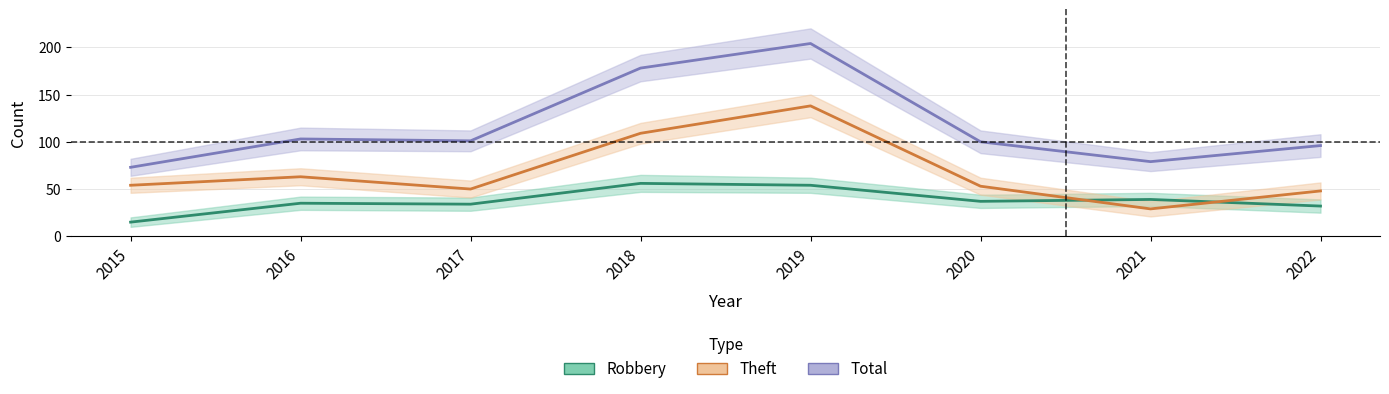

The Robbery series shows 34 at 2017. True or false?

True